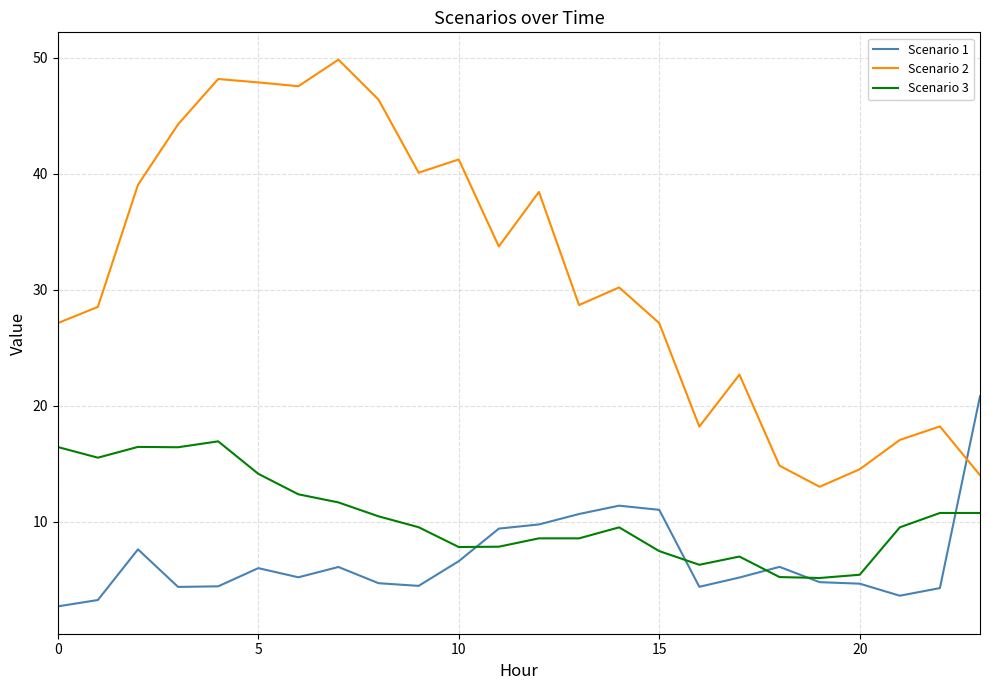

Count the number of categories in the chart.

24